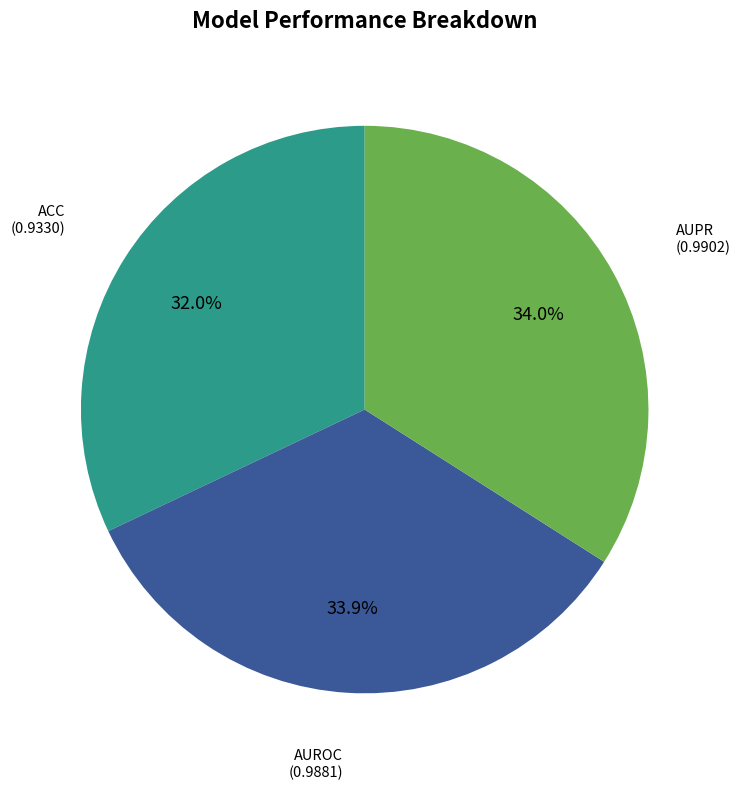

Is there a majority slice in this chart?

No